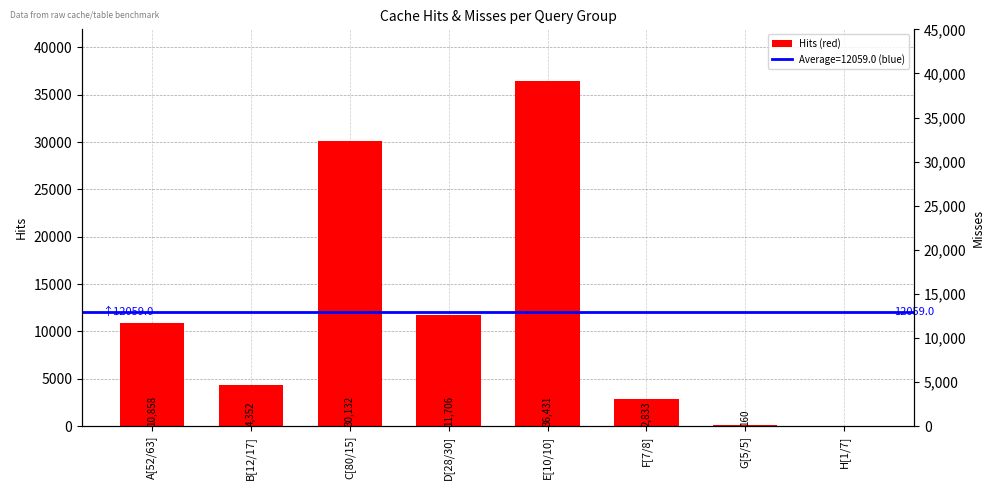

Which category has the highest value across all series?

E[10/10]